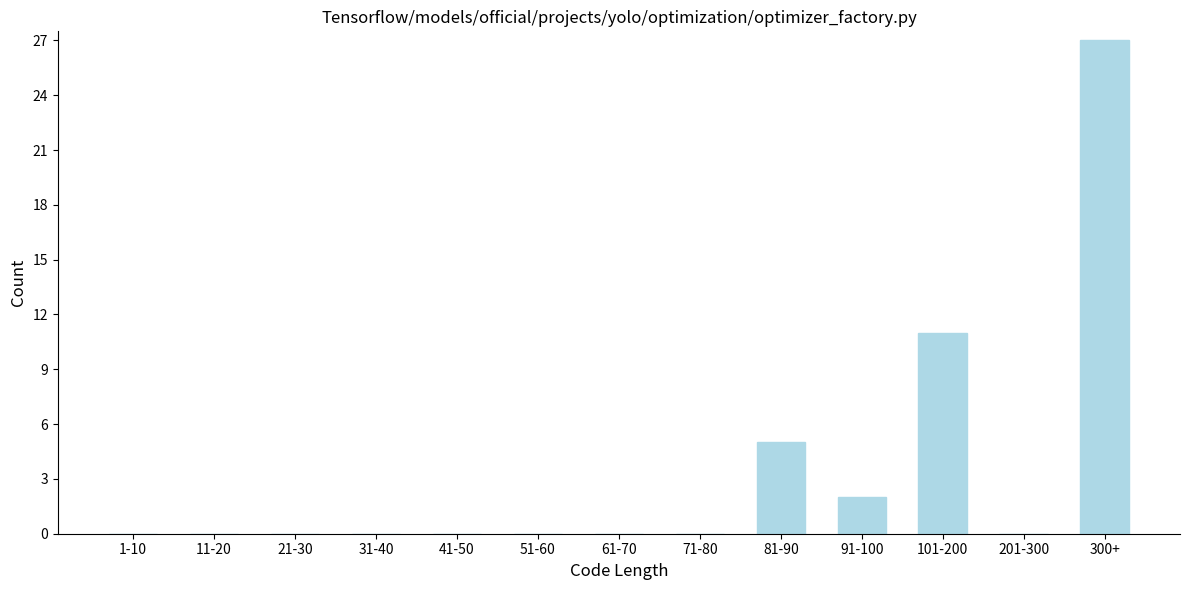

Reading left to right, list all the values displayed in this chart.

1-10=0	11-20=0	21-30=0	31-40=0	41-50=0	51-60=0	61-70=0	71-80=0	81-90=5	91-100=2	101-200=11	201-300=0	300+=27